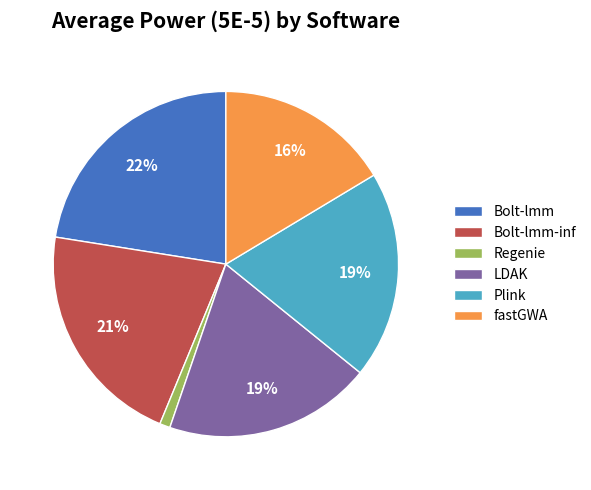

How many slices are in this pie chart?

6